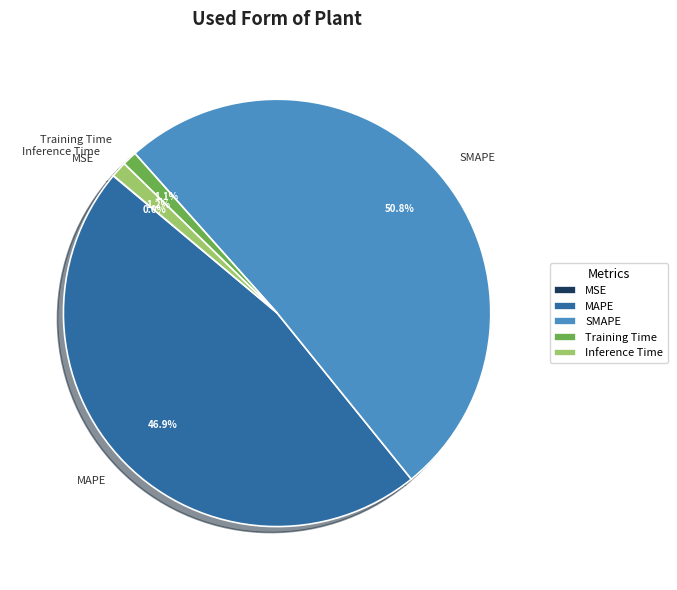

Is Inference Time the majority of the pie?

No